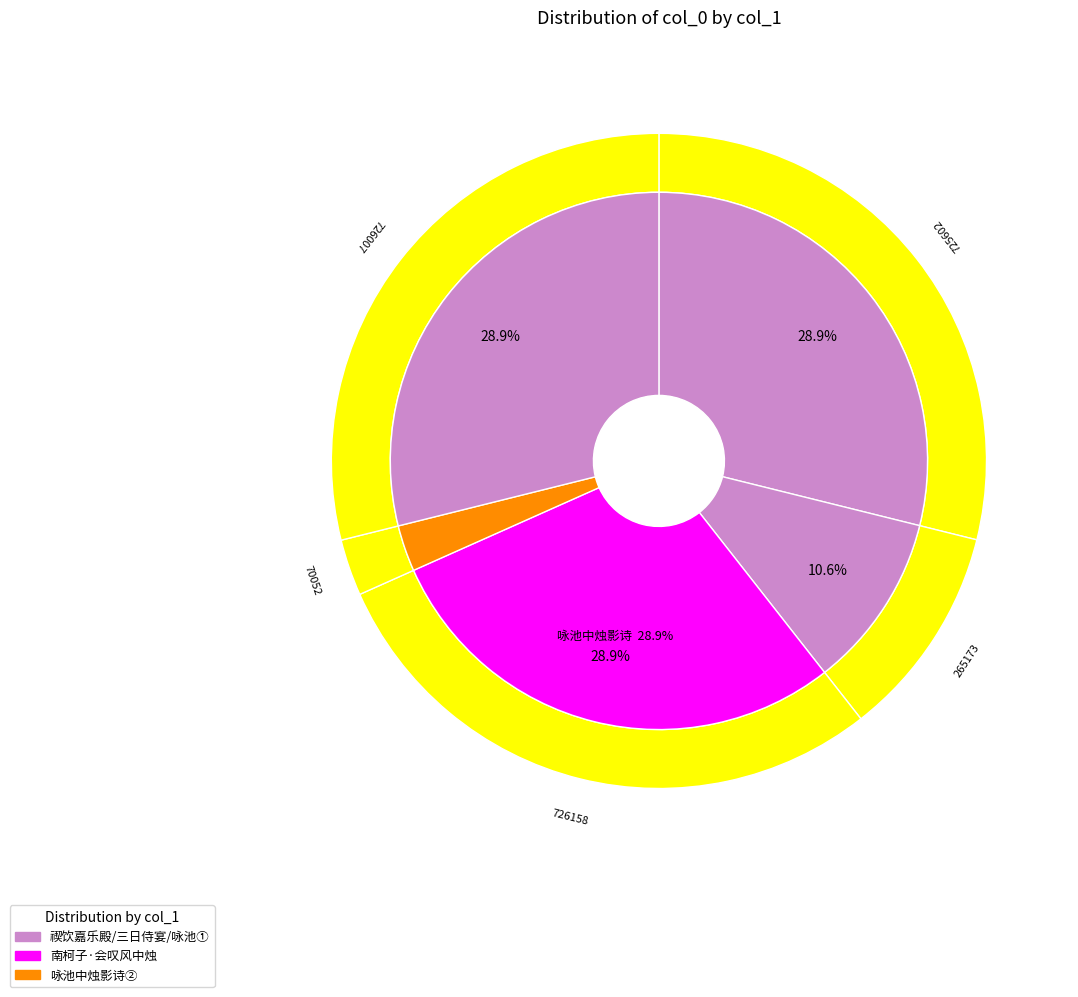

True or false: 禊饮嘉乐殿咏曲水中烛影诗 accounts for 29% of the total.

True